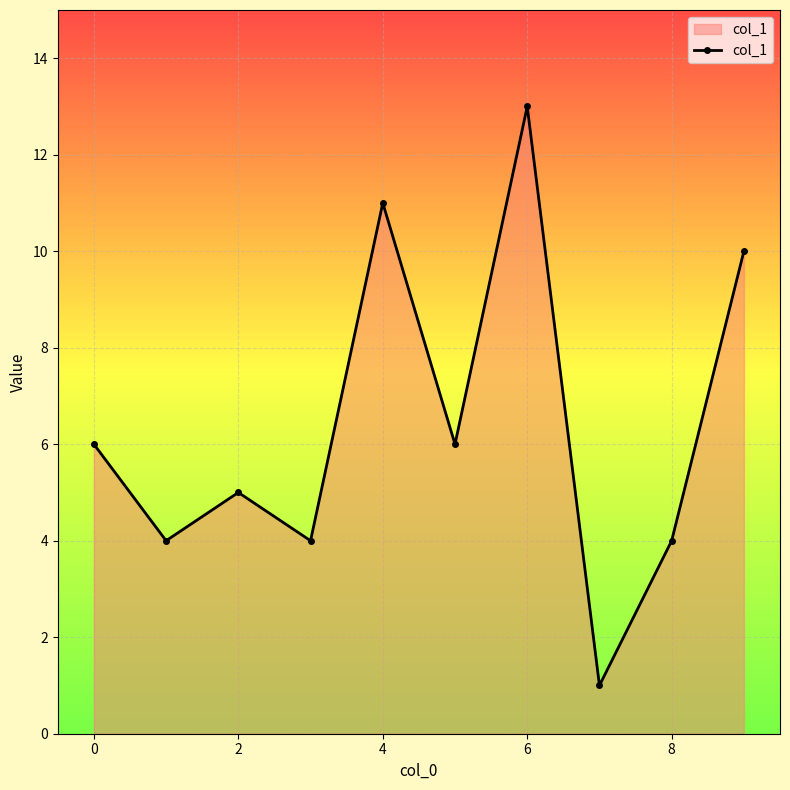

What is the difference between the maximum and second lowest values?

9